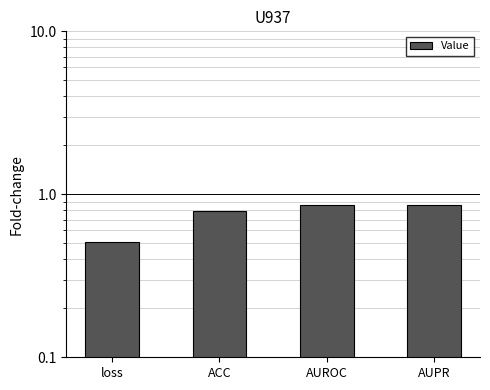

How many categories are shown in the chart?

4